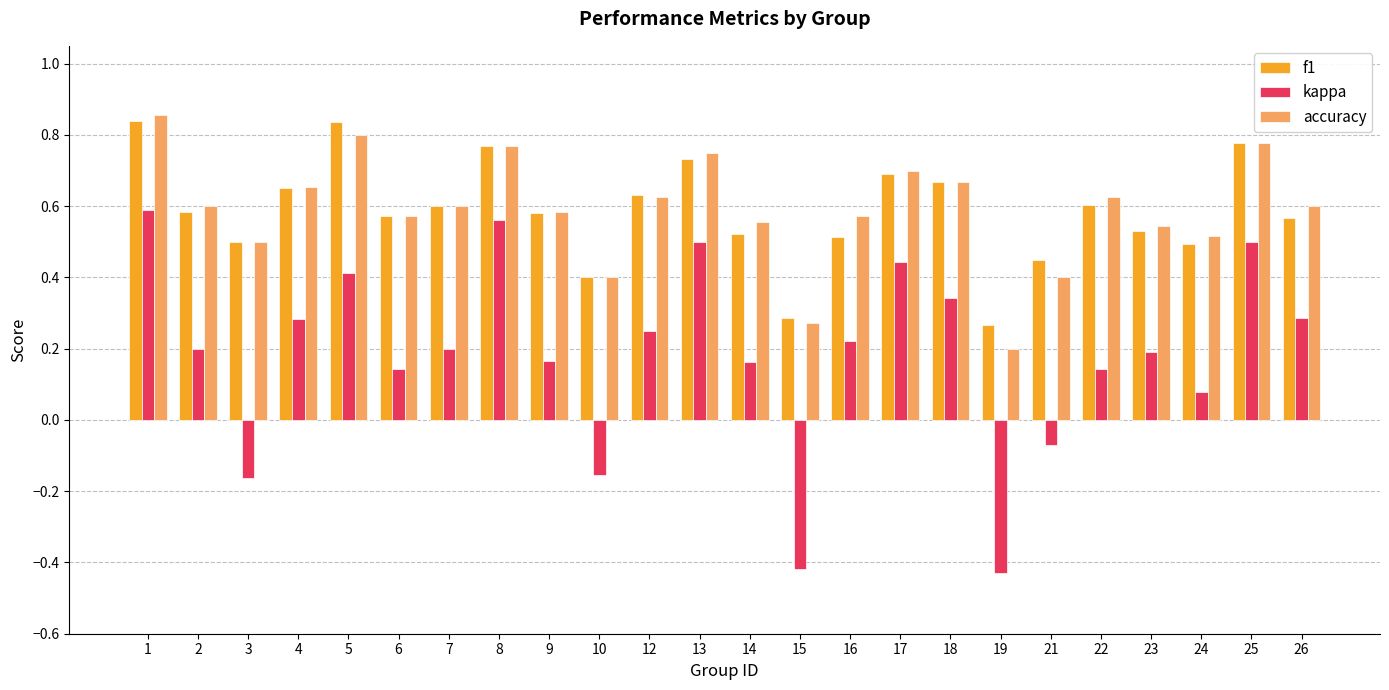

What are all the series names shown in the legend?

f1, kappa, accuracy